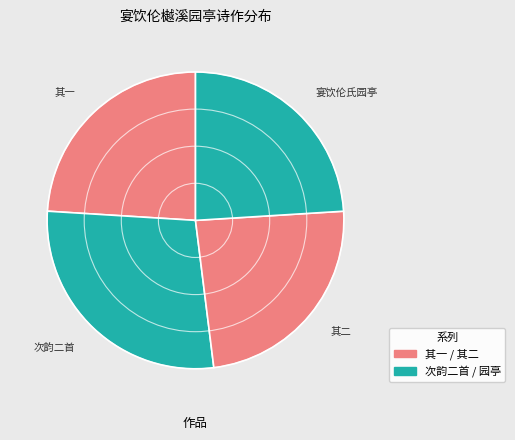

Which category has the biggest portion of the pie?

次韵二首